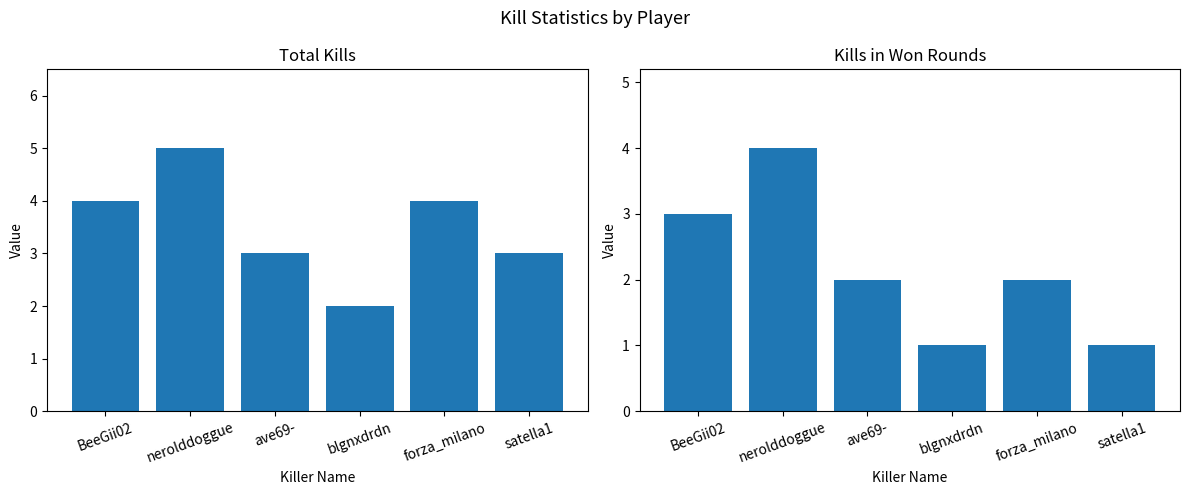

Count the number of categories in the chart.

6